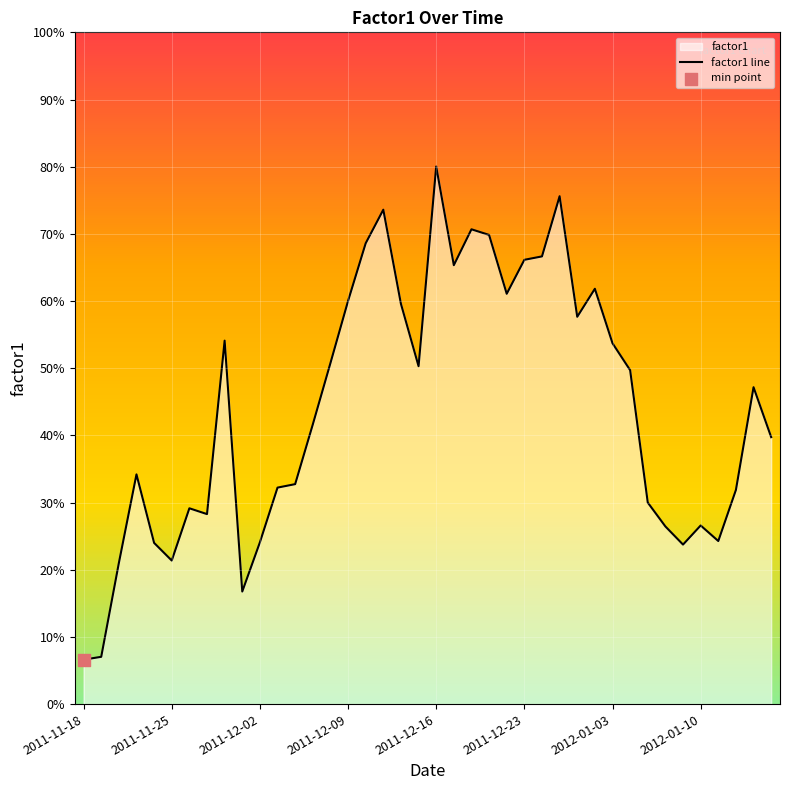

Which has a higher value, 37 or 27?

27